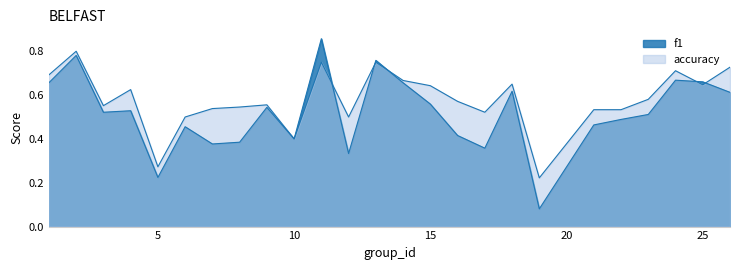

At which label is accuracy closest to 0?

19